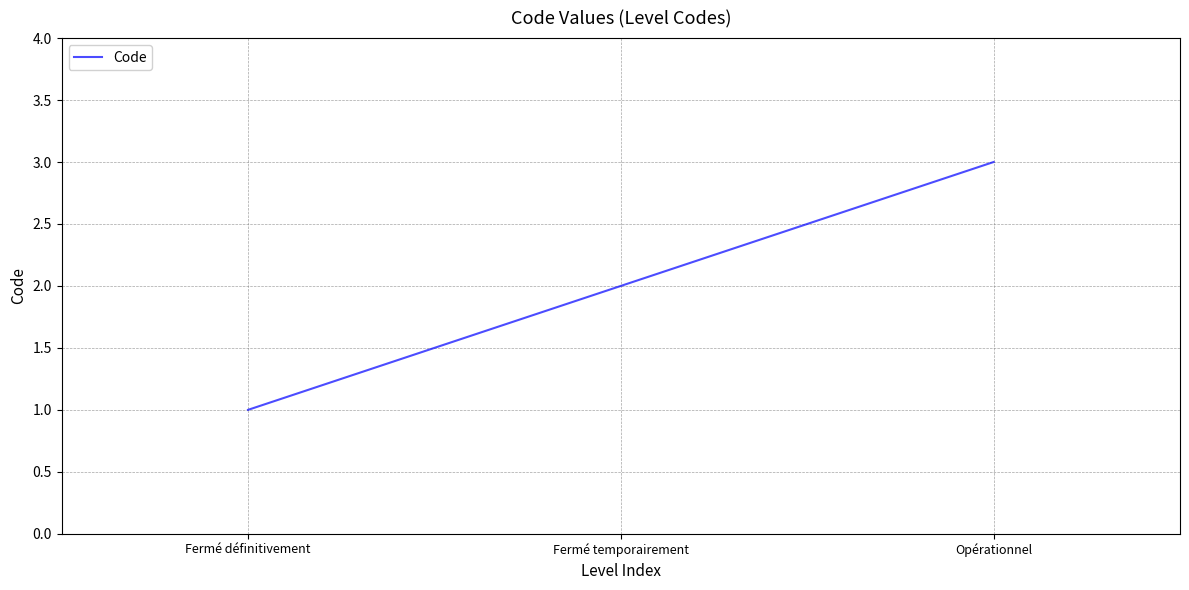

Reading left to right, list all the values displayed in this chart.

Fermé définitivement=1	Fermé temporairement=2	Opérationnel=3